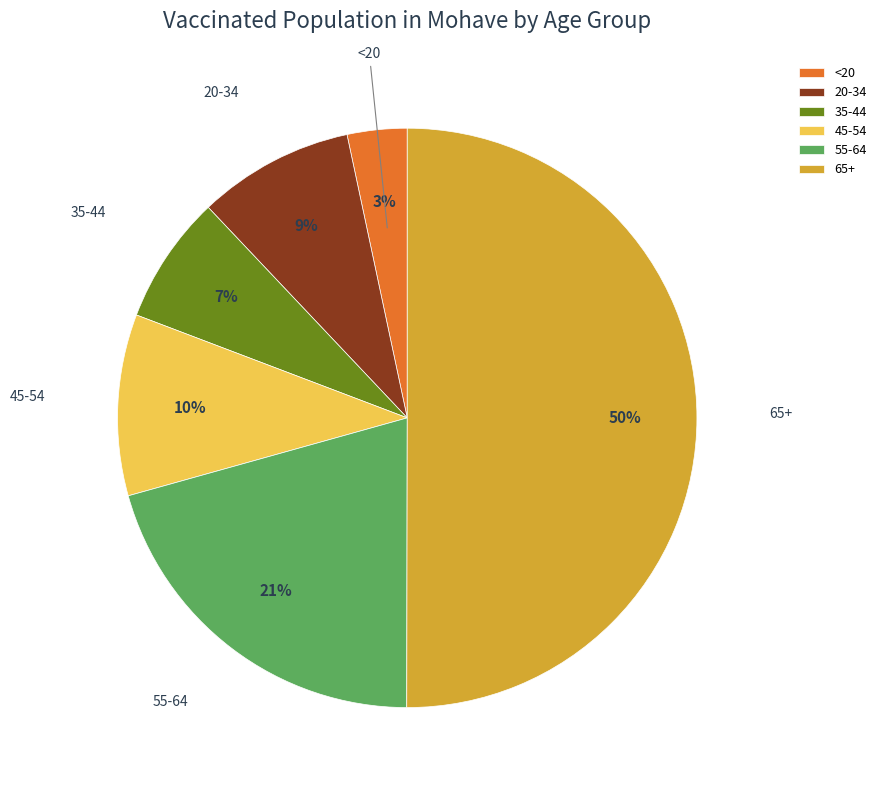

Rank the categories by value from lowest to highest.

<20, 35-44, 20-34, 45-54, 55-64, 65+